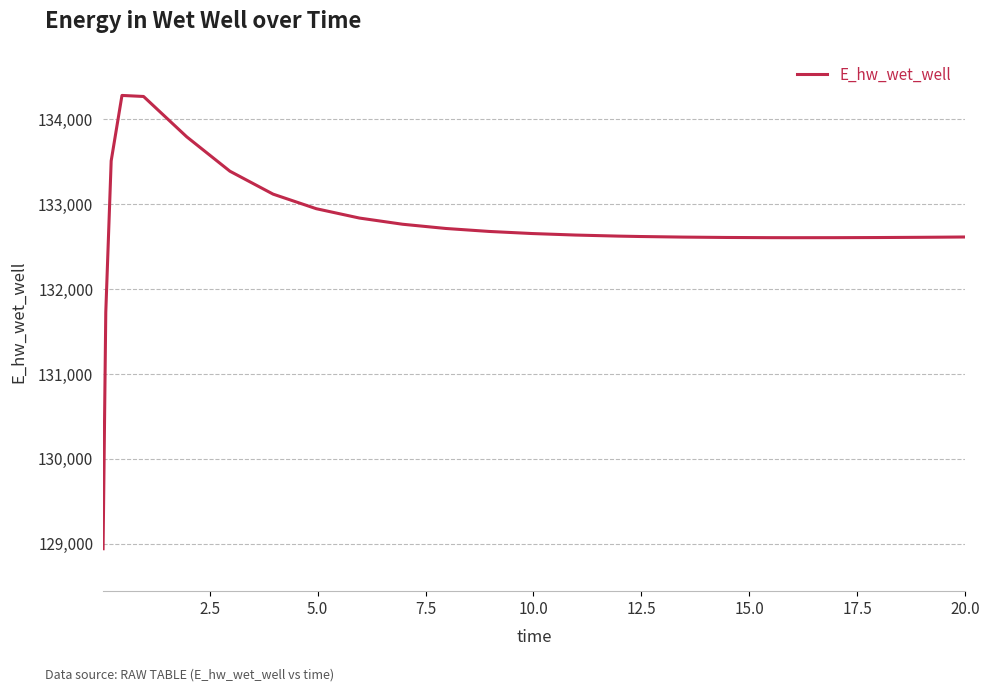

What is the maximum value shown in the chart?

134283.3